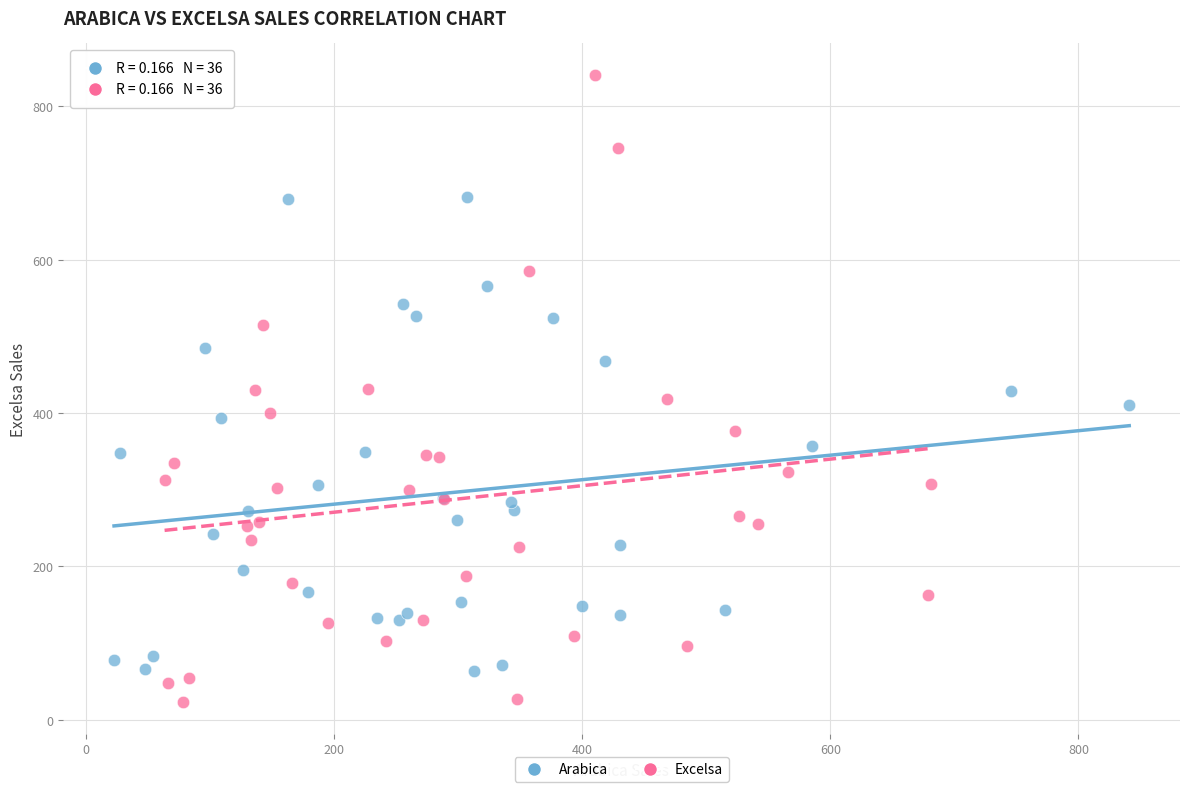

Which series reaches the minimum Y coordinate?

Excelsa